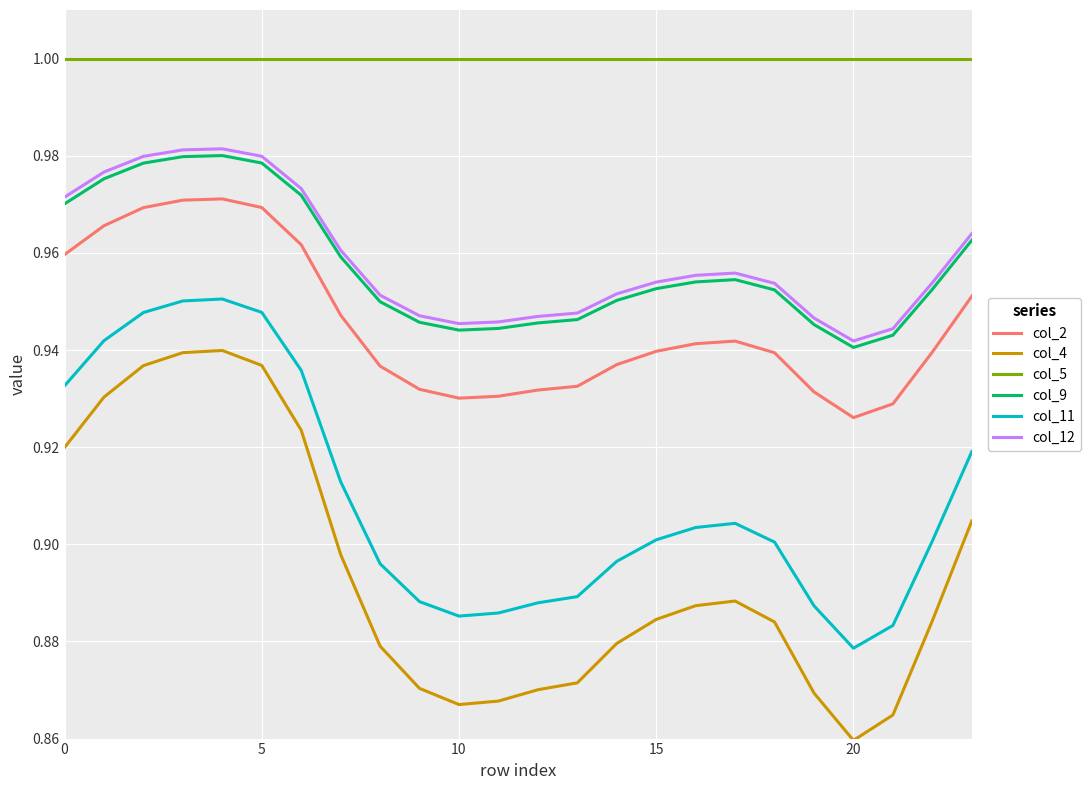

Which series has the largest total across all categories?

col_5